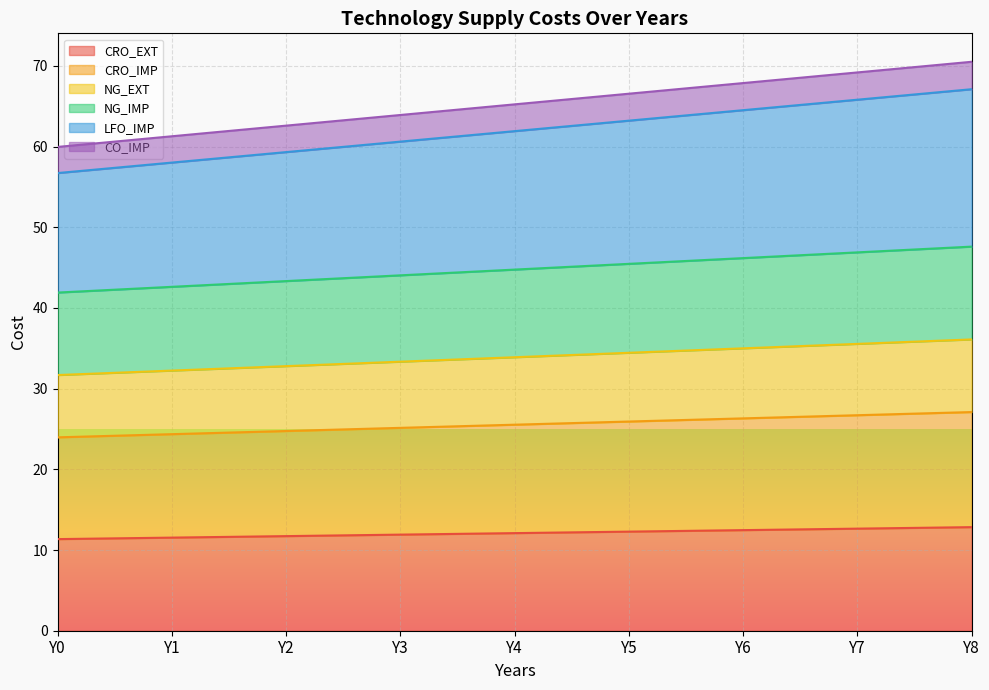

The CRO_EXT series shows 11.4 at Y0. True or false?

True